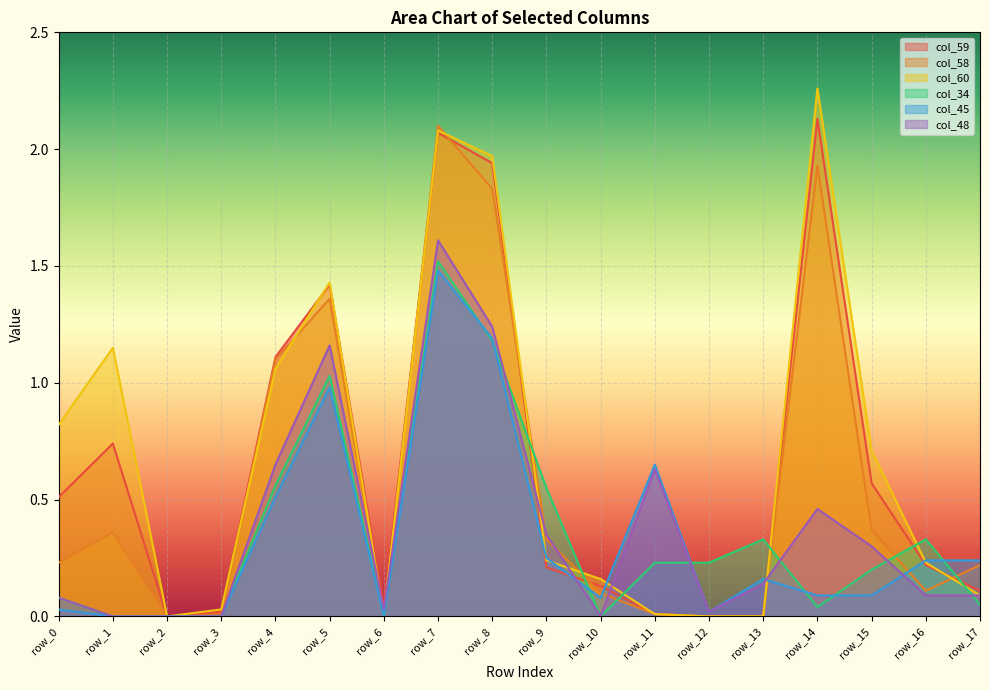

True or false: col_60 has a value of 3.3 at row_7.

False